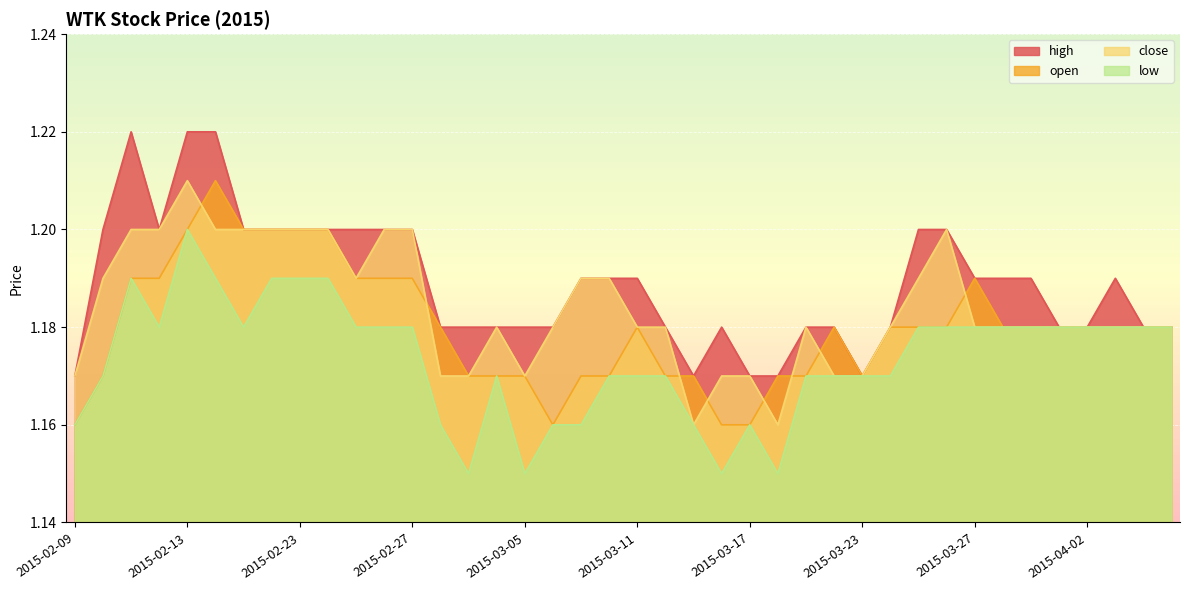

Read the high value at 2015-04-03.

1.2